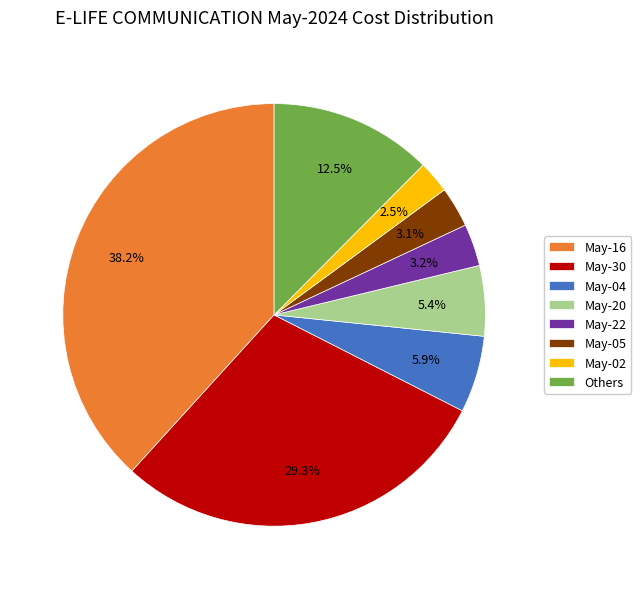

What is the largest slice in the pie chart?

May-16